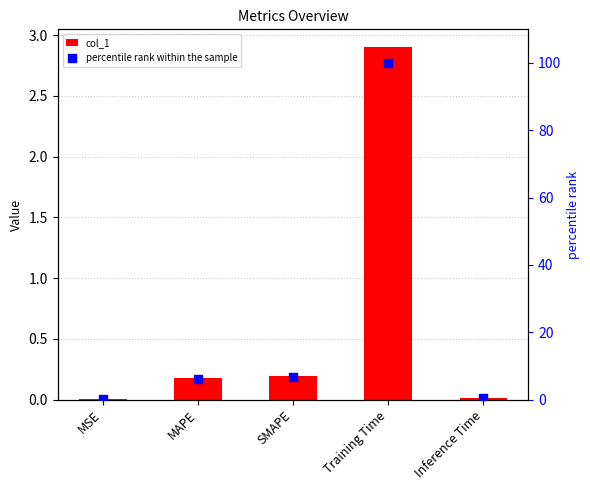

Which series has the largest Y range (max minus min)?

percentile rank within the sample